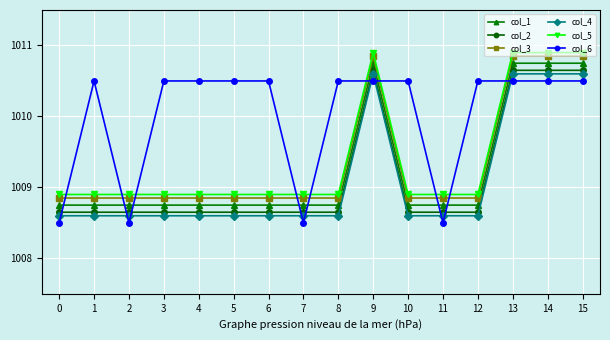

Does the chart have visible grid lines?

Yes